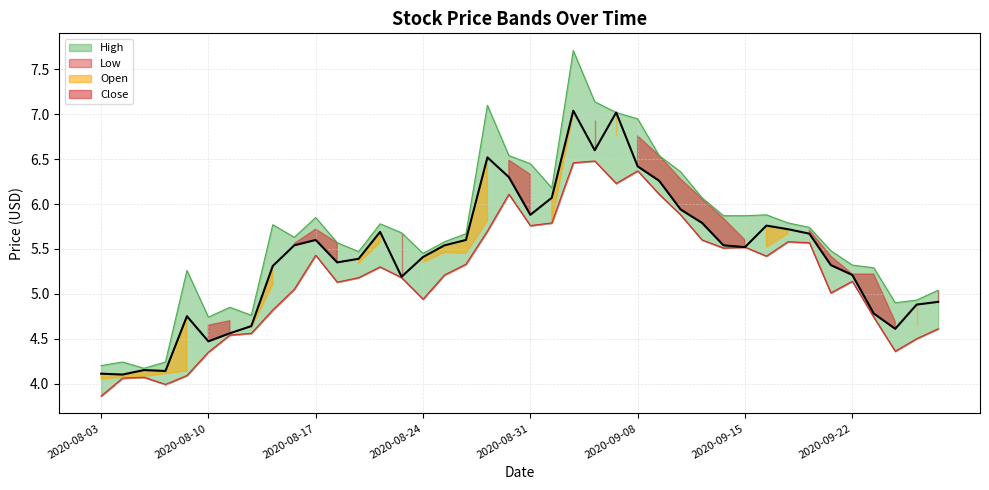

True or false: High_line and Close cross at least once.

False